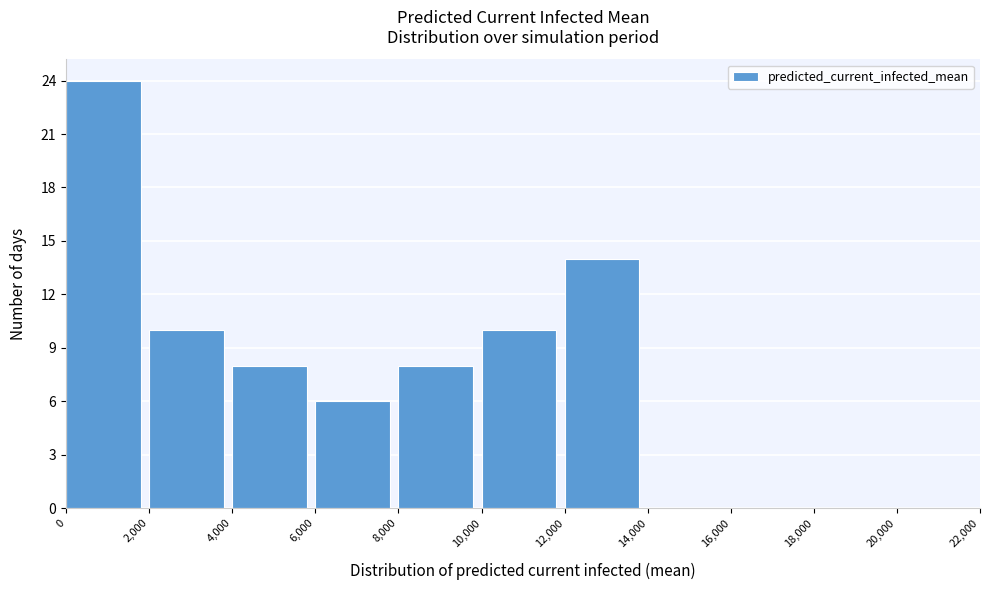

How tall is the bar that spans 12,000 to 14,000 on the x-axis? The values are not printed on the chart, so give them approximately, as read against the axis.

14